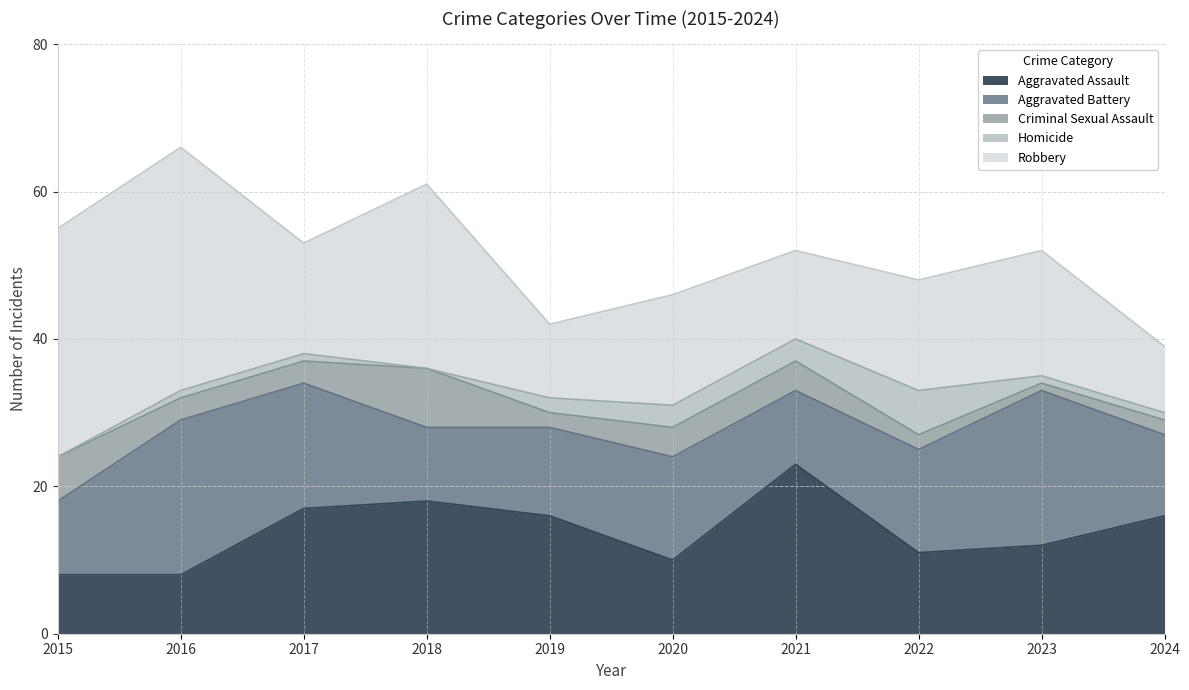

The value of Criminal Sexual Assault at 2018 is 8. True or false?

True